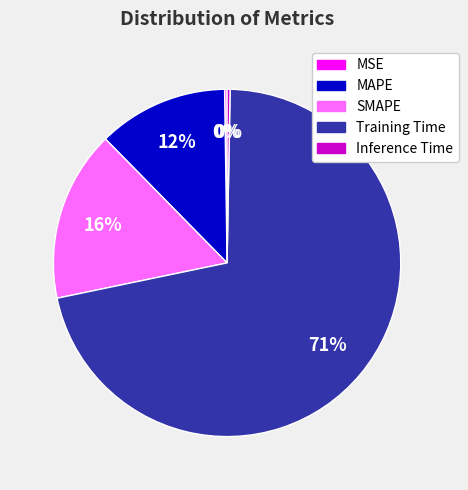

What percentage is the MAPE slice, to the nearest percent?

12%